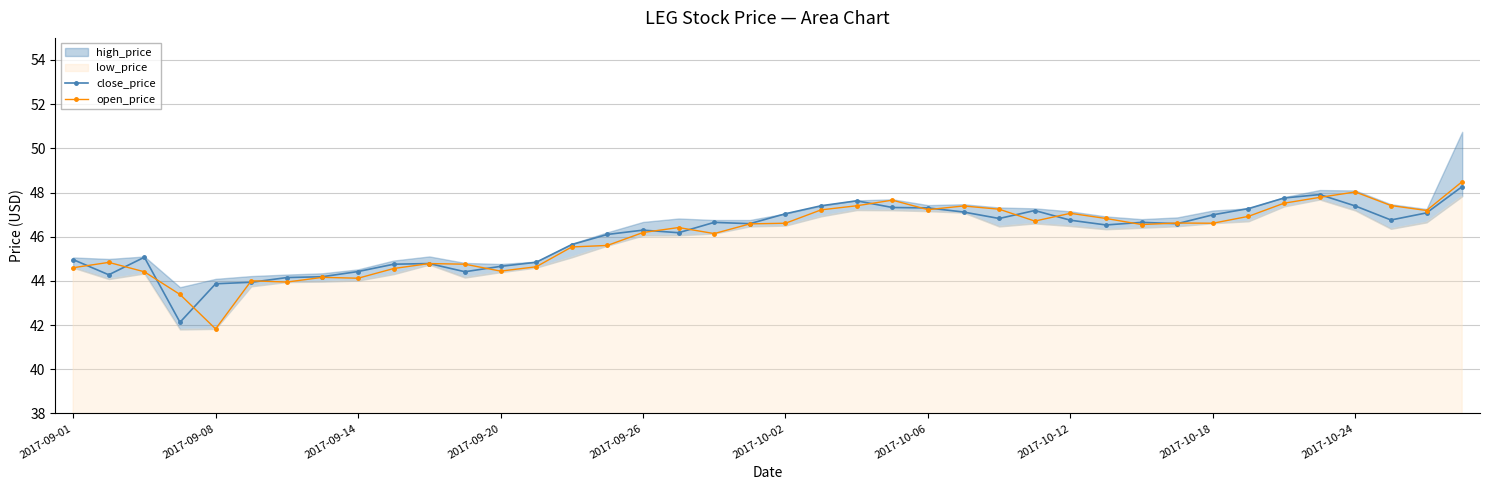

The close_price series shows 43.9 at 2017-09-08. True or false?

True